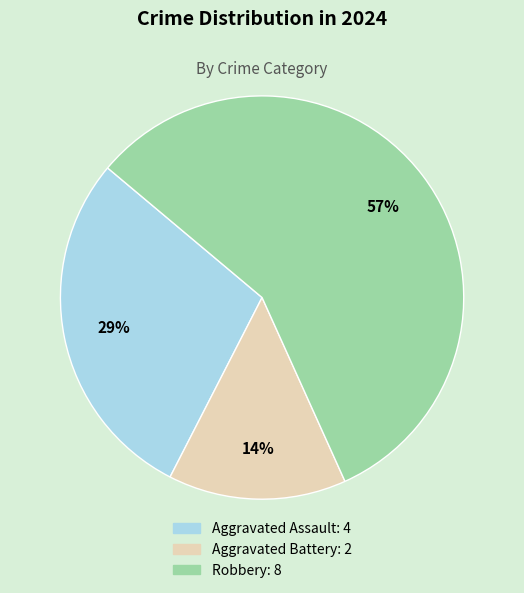

Which has a higher value, Aggravated Assault or Robbery?

Robbery